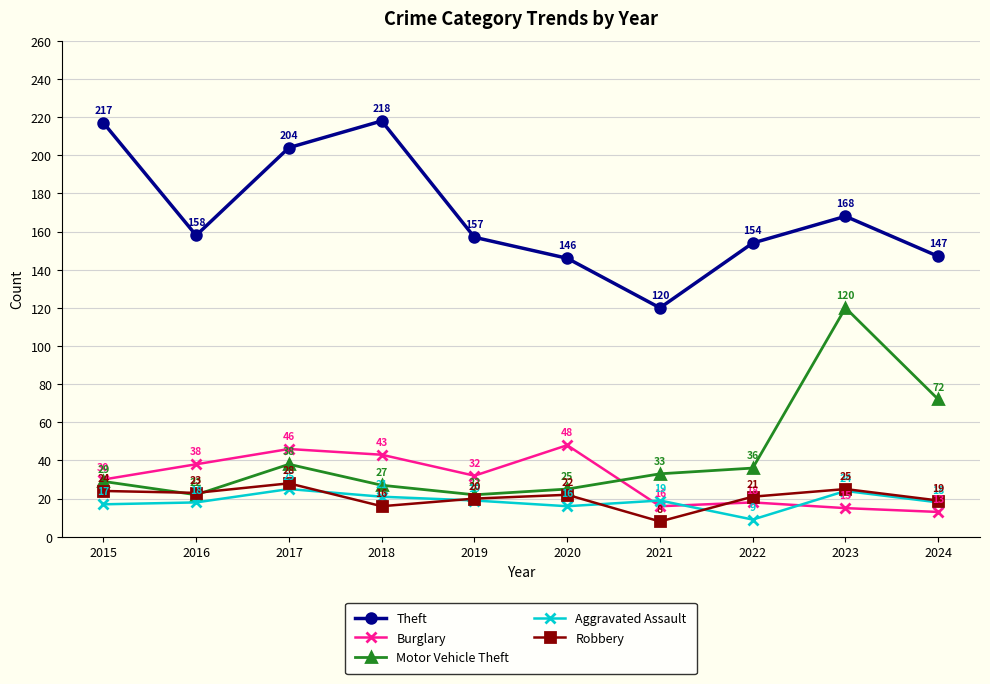

True or false: Burglary and Theft cross at least once.

False